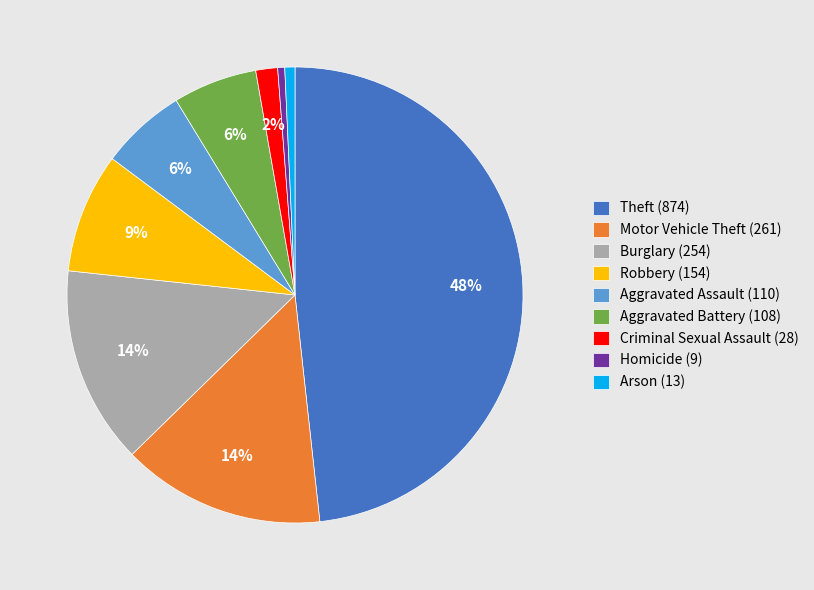

To the nearest percent, what is the average slice percentage?

11%